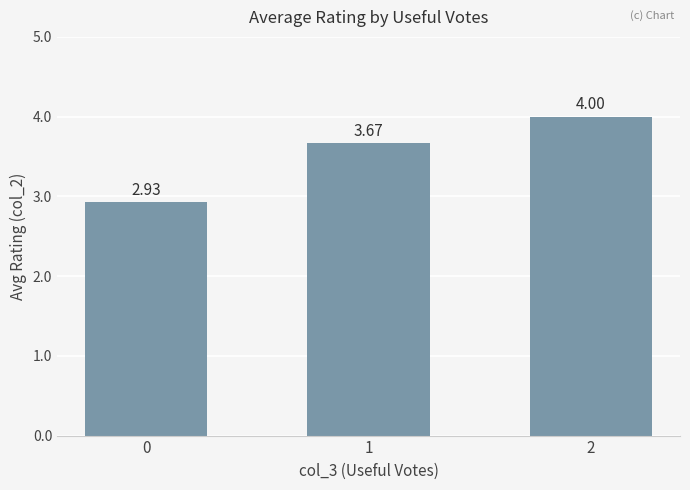

Rank the categories by value from lowest to highest.

0, 1, 2